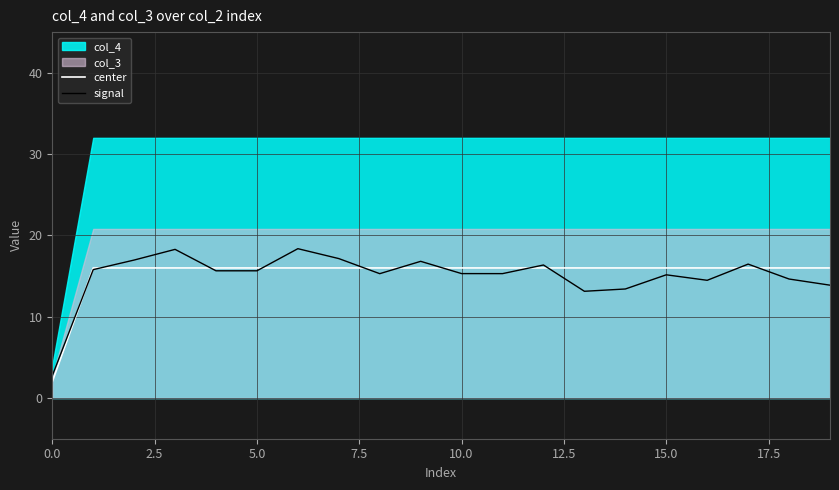

What position from the left is 10?

11